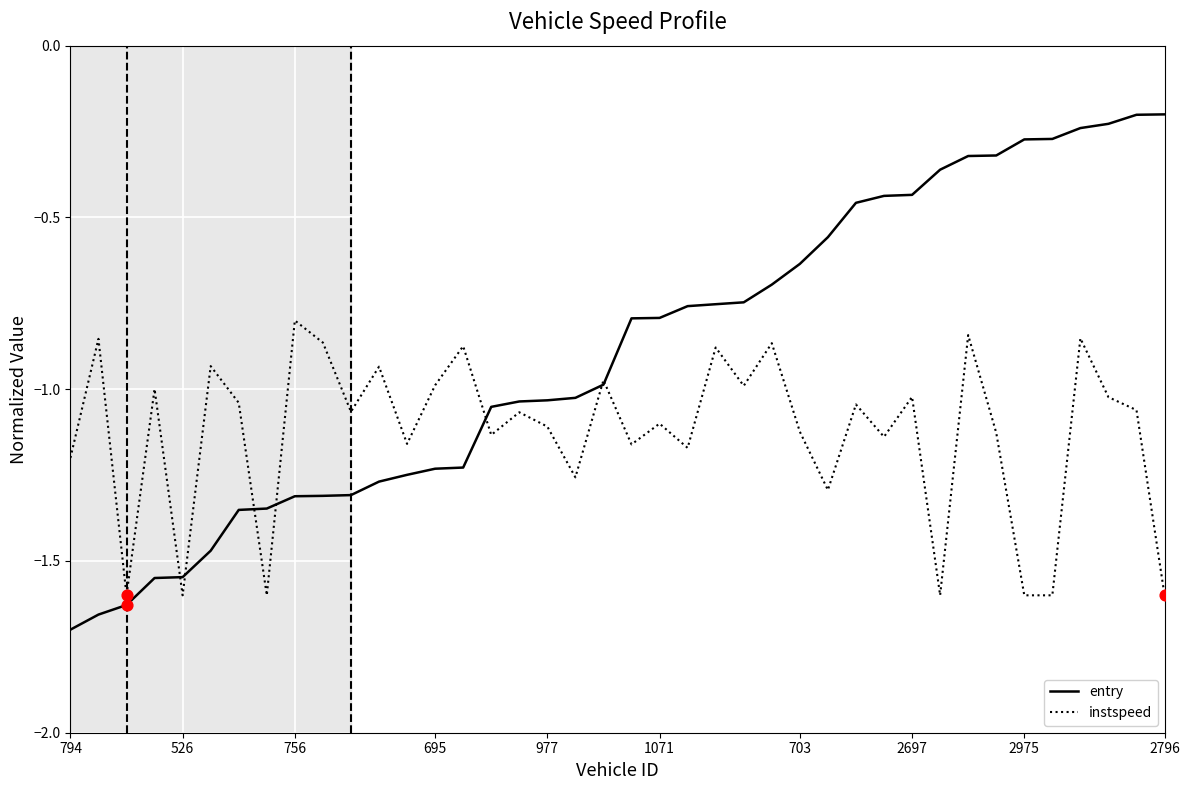

Which series has the widest spread of values?

entry